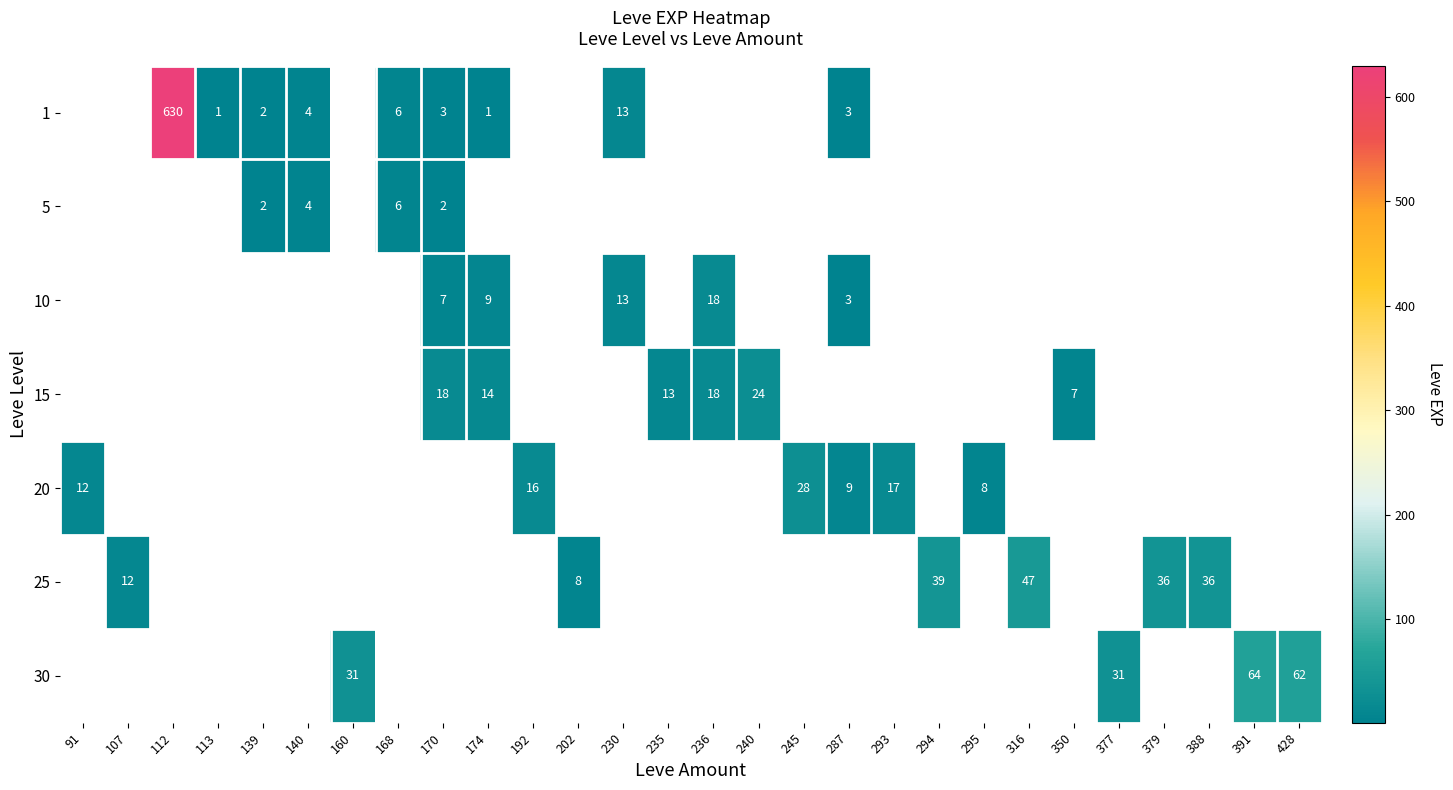

True or false: 30 has a value of 64 at 391.

True